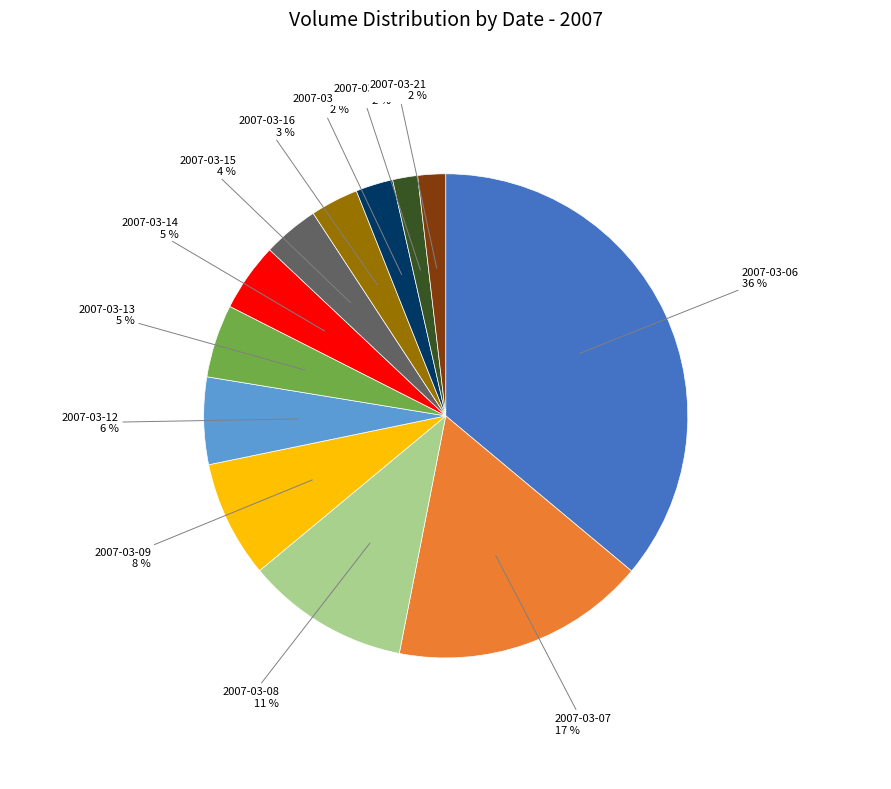

Between 2007-03-08 and 2007-03-19, which is larger?

2007-03-08